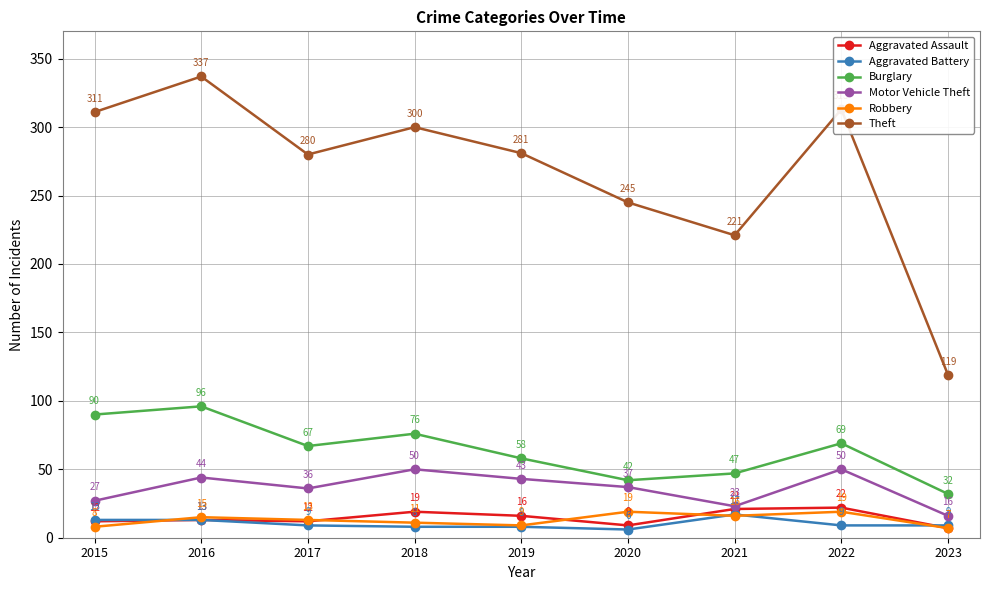

What is the average value of the Motor Vehicle Theft series?

36